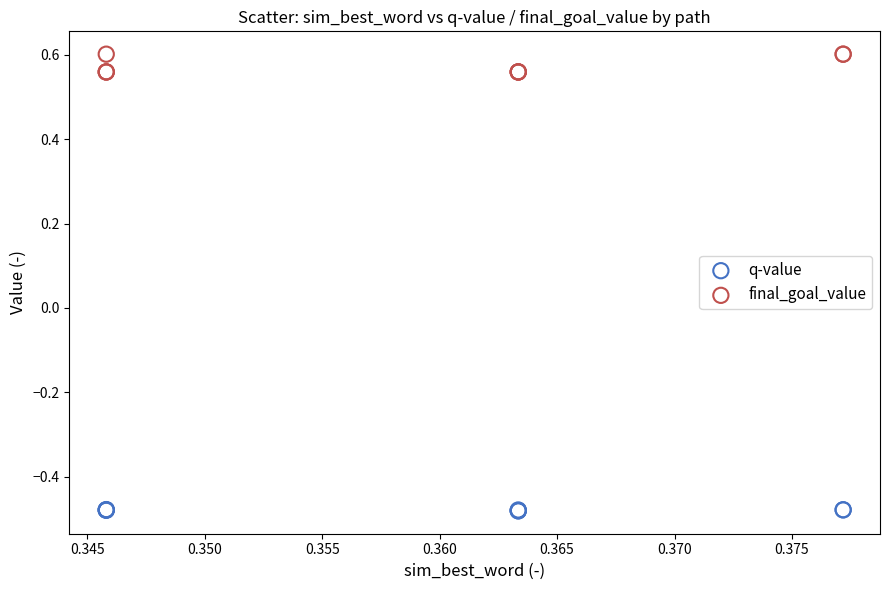

Which series has the widest spread of Y values?

final_goal_value